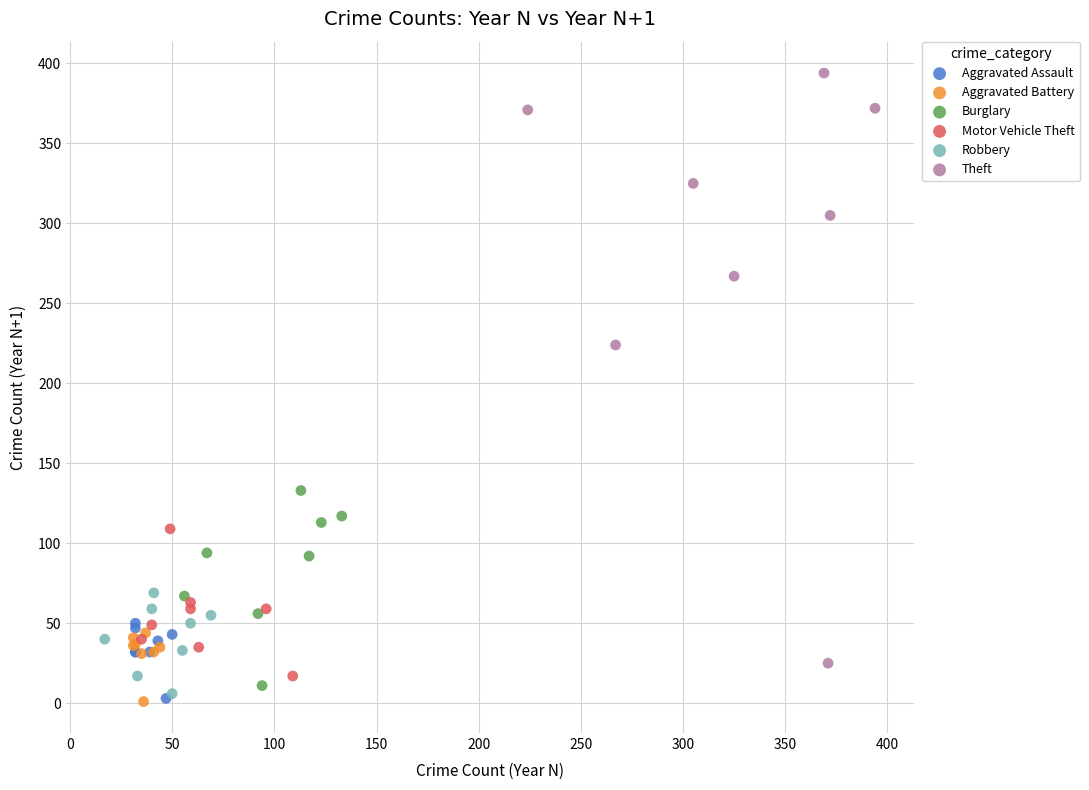

What are all the series names shown in the legend?

Aggravated Assault, Aggravated Battery, Burglary, Motor Vehicle Theft, Robbery, Theft